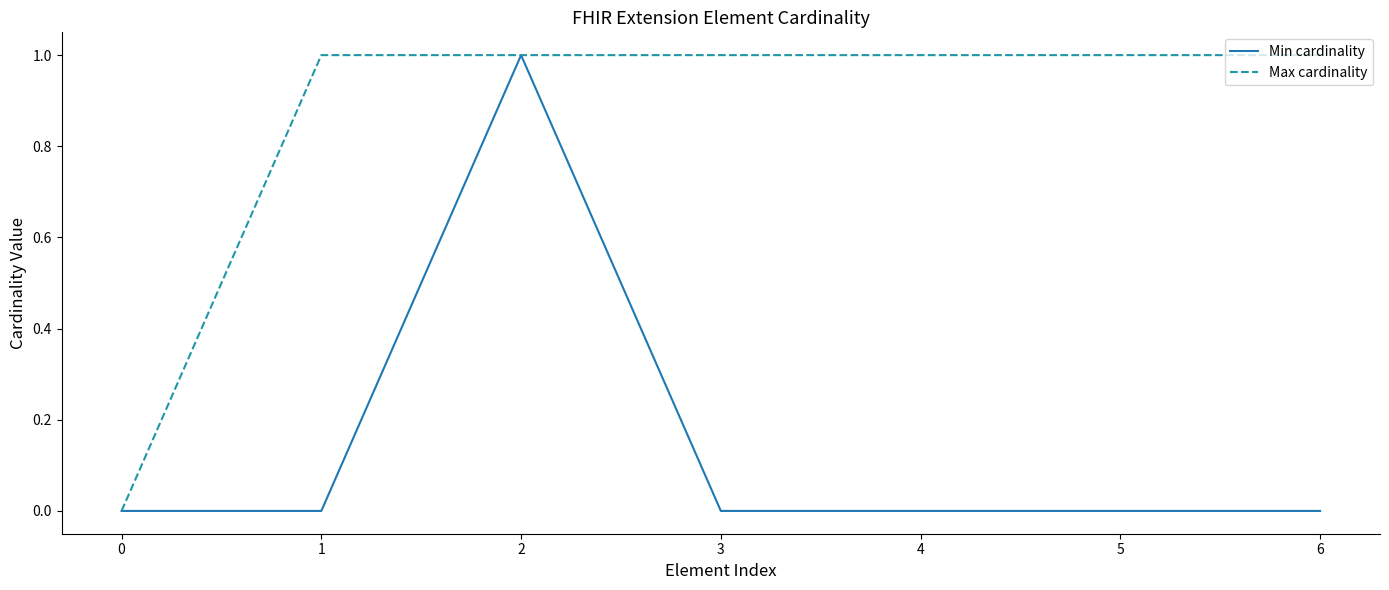

Is it true that Min cardinality equals 1 at 2?

True